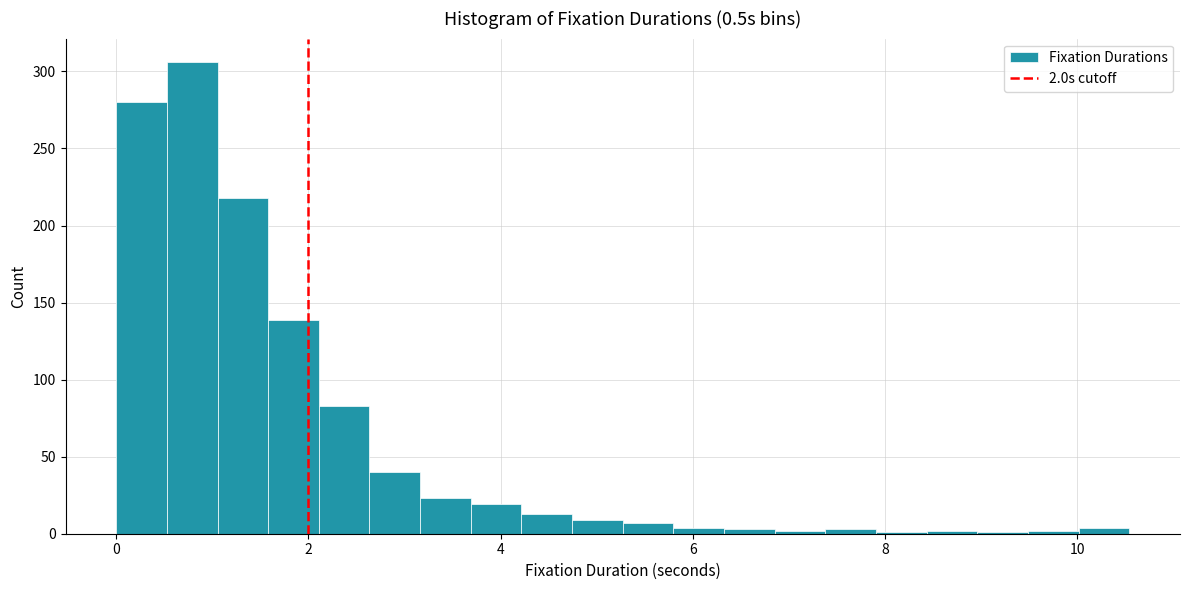

Read against the x-axis, roughly where is the centre of the tallest bar?

0.8